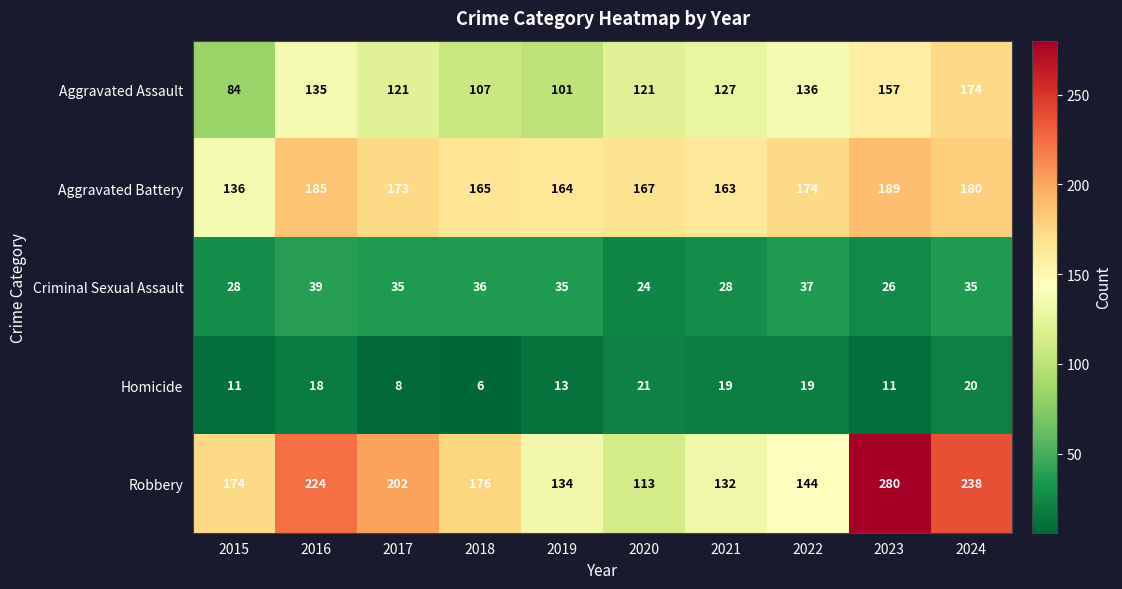

Which series has the largest range (max minus min)?

Robbery